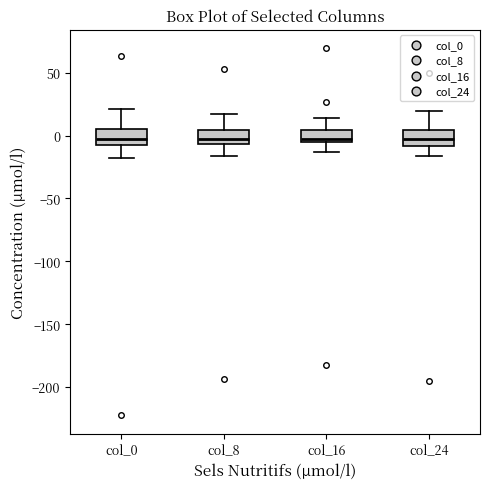

Where is the lower edge of the box for col_0 on the y-axis? The values are not printed on the chart, so give them approximately, as read against the axis.

-5